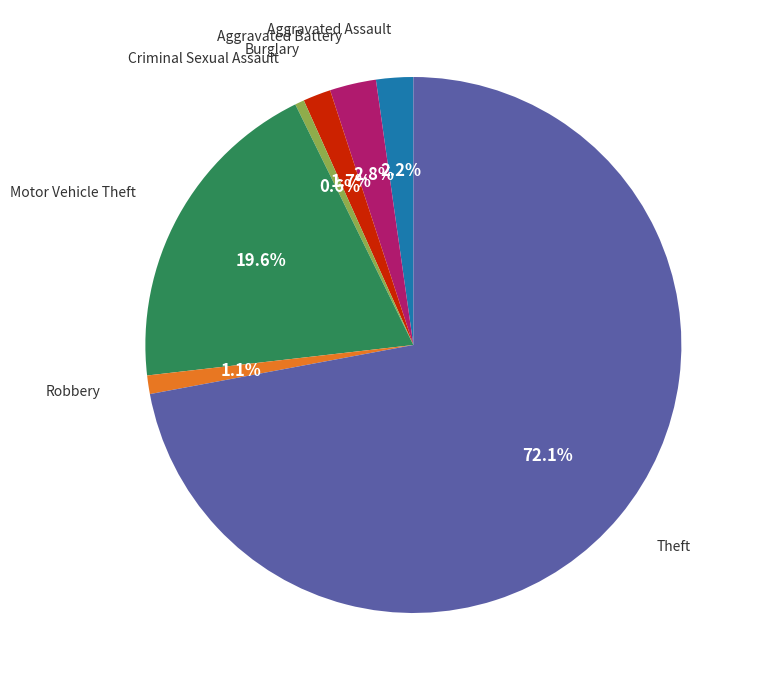

Is there any slice that represents more than half of the pie?

Yes